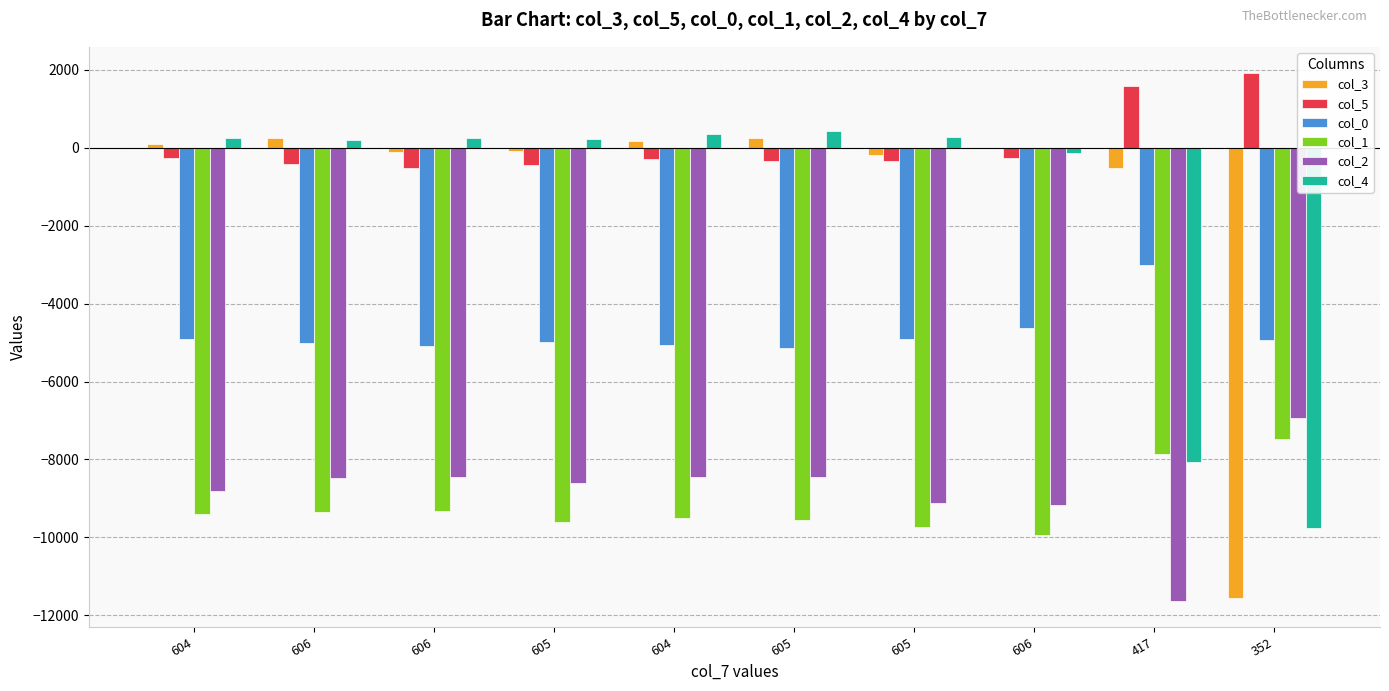

Does the chart contain stacked bars?

No